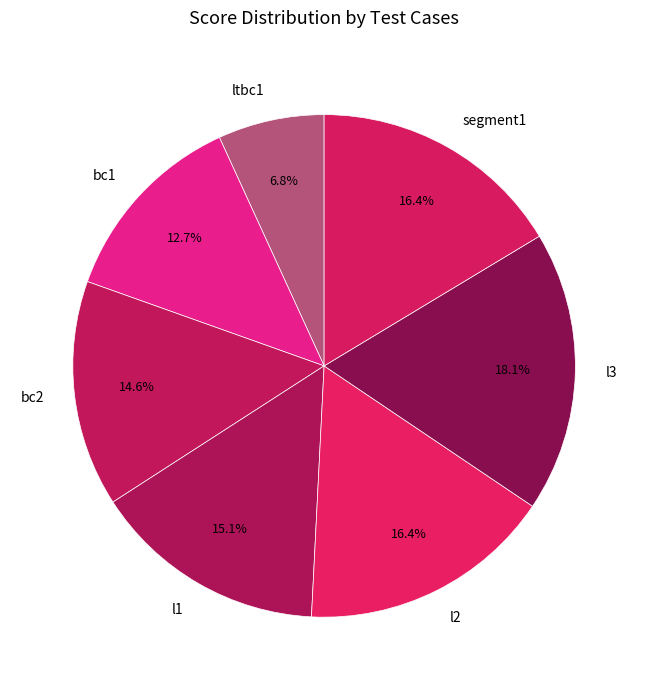

Which category has the biggest portion of the pie?

l3